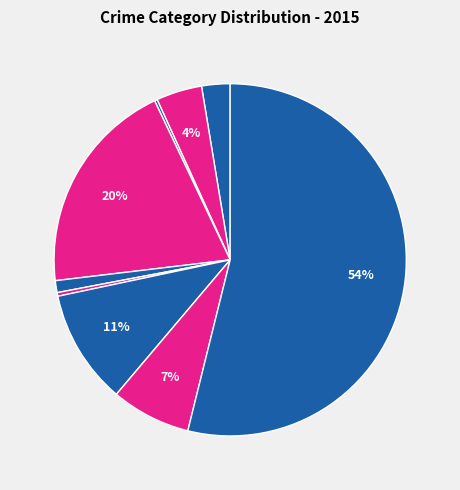

Count the number of slices in the pie.

9